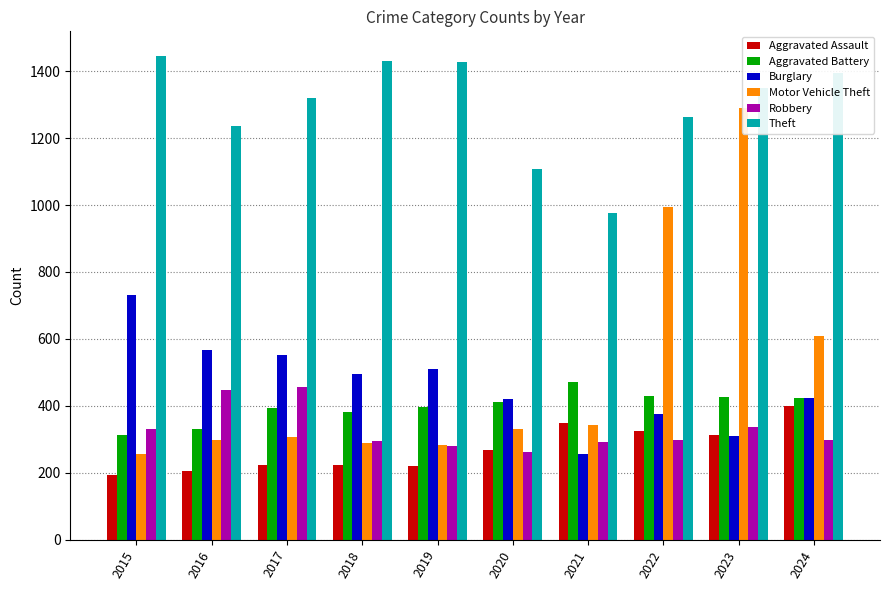

What is the difference between the second highest and second lowest values in the Motor Vehicle Theft series?

711